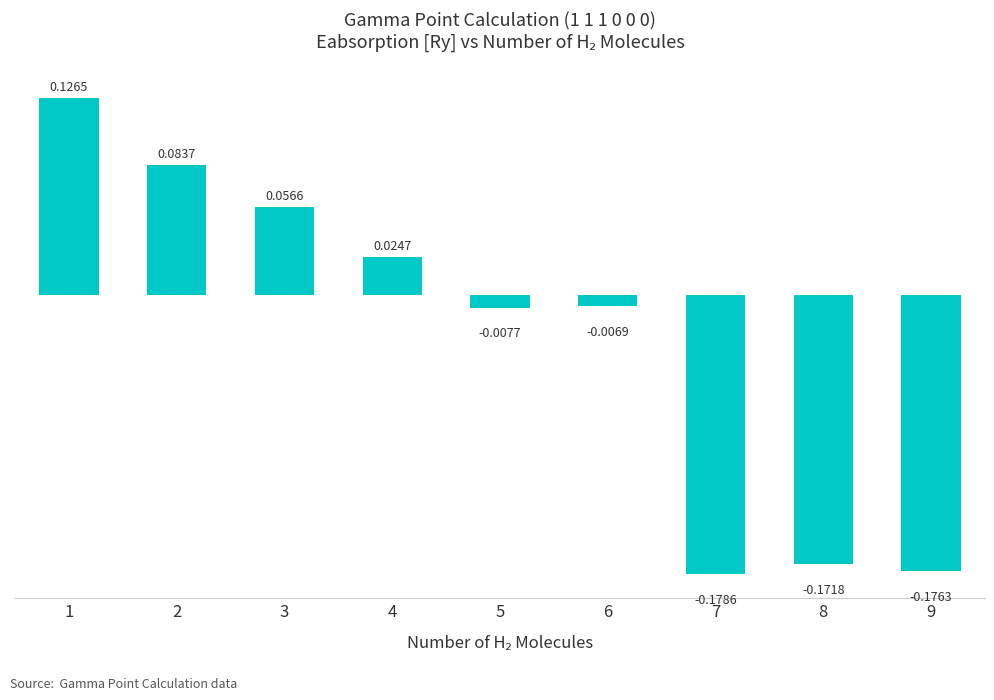

Which has a higher value, 3 or 1?

1